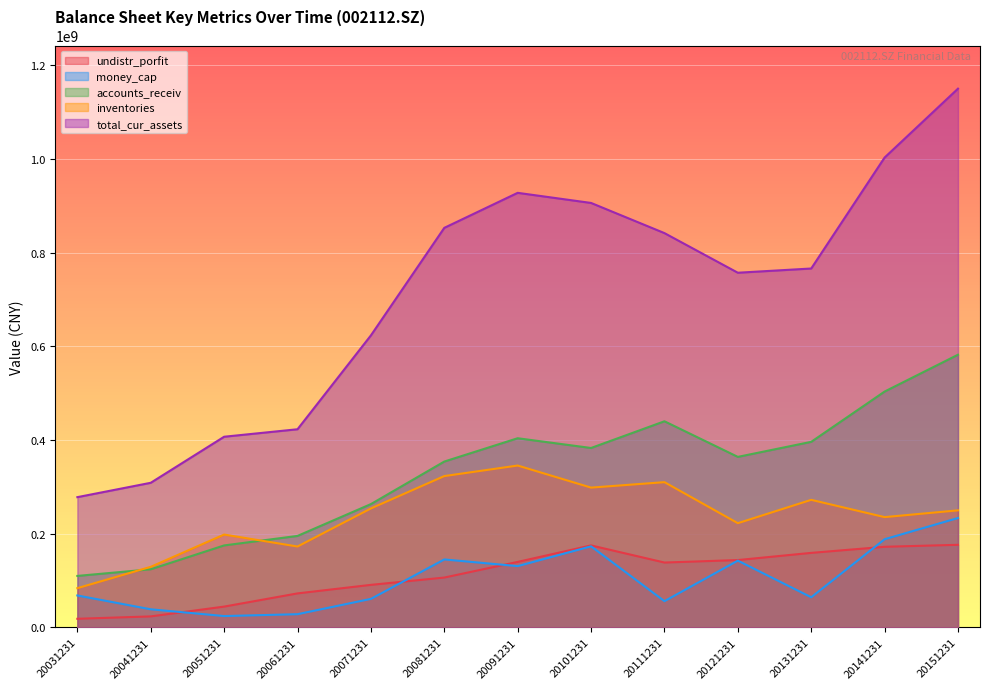

At how many categories does at least one series exceed 1129696975?

1